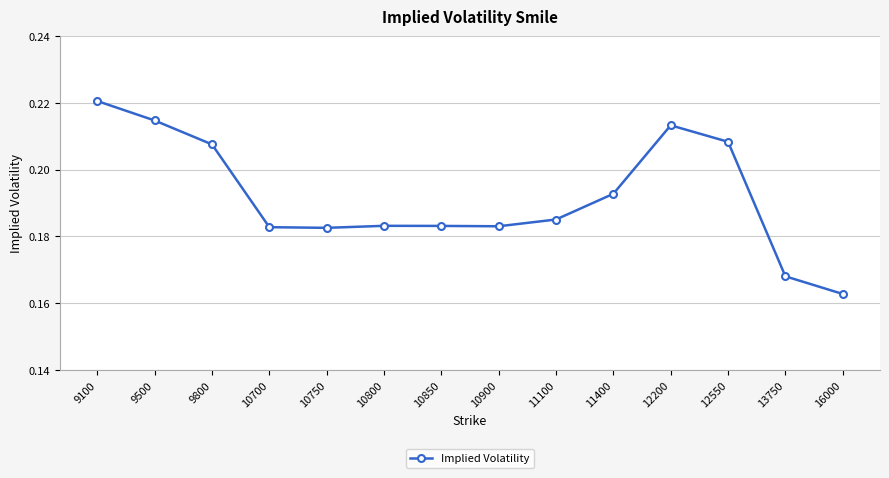

At which label is the value closest to 0?

16000